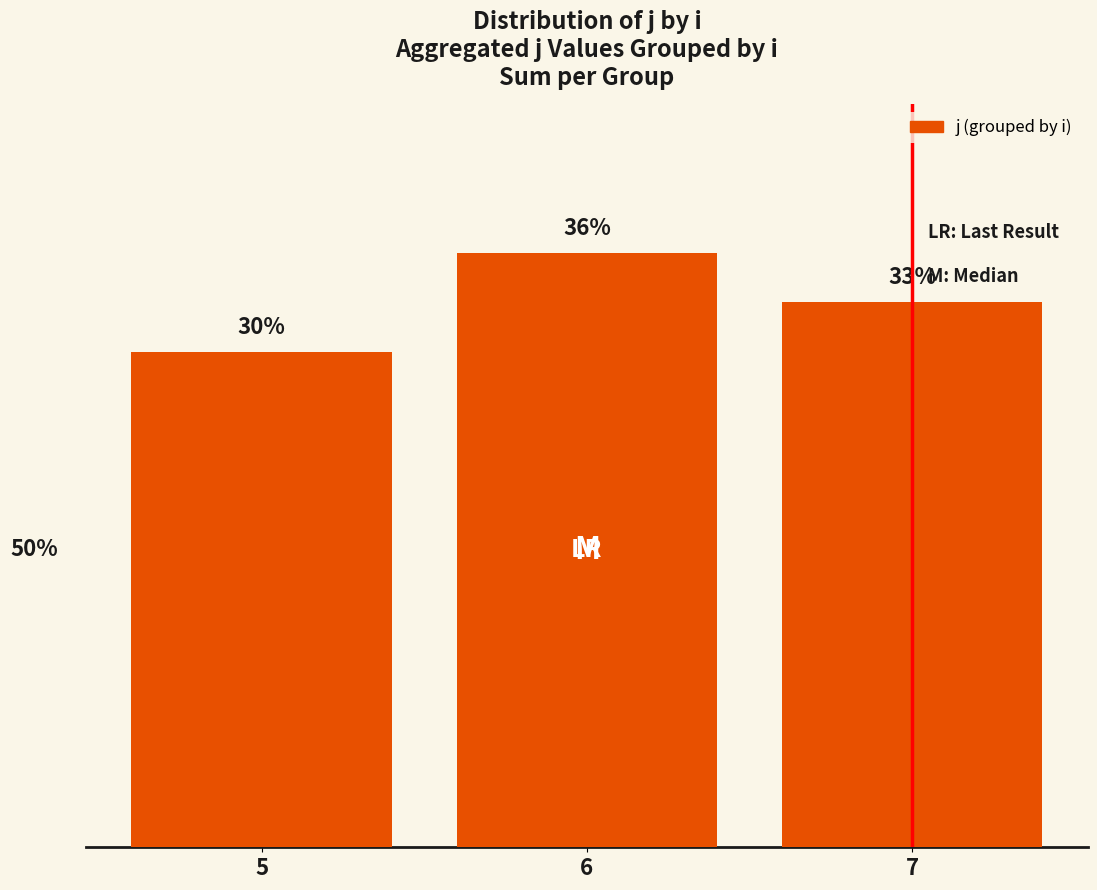

What is the minimum value shown in the chart?

30.3